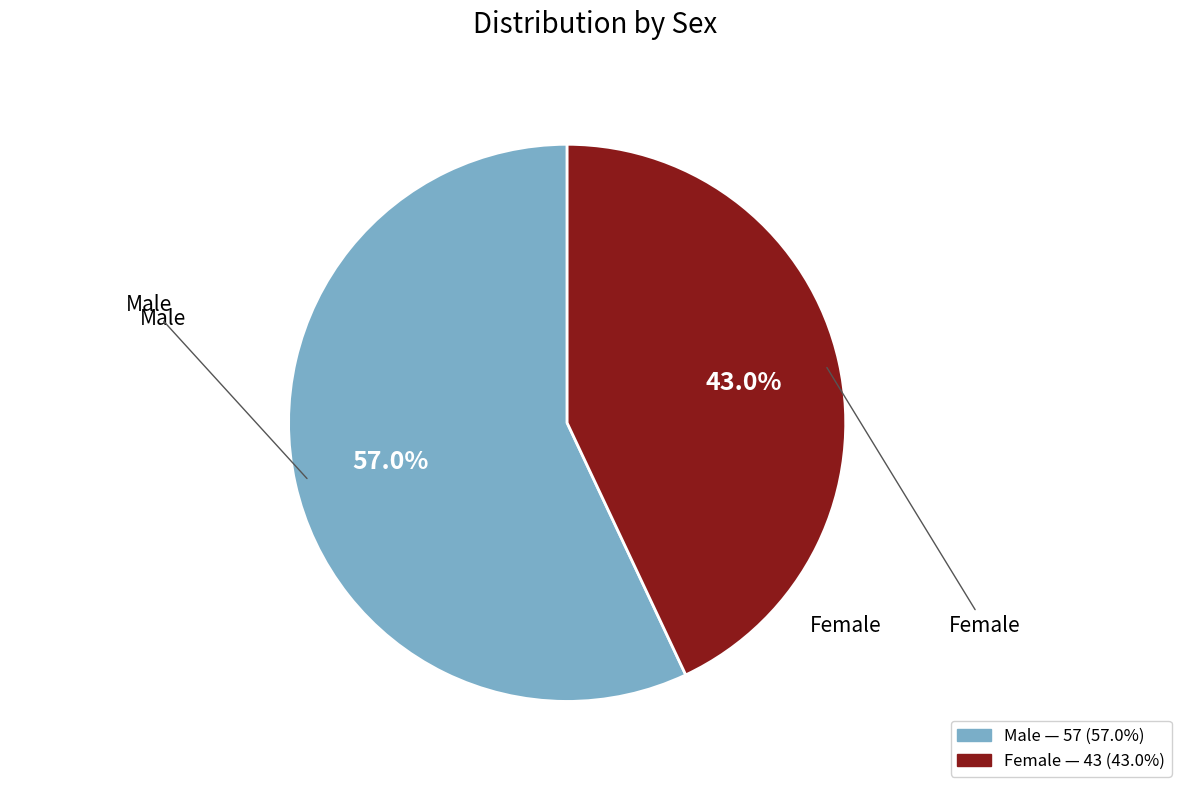

How many slices are in this pie chart?

2